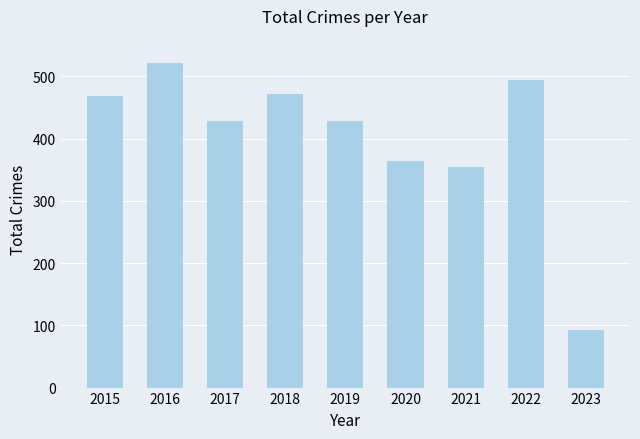

Is it true that the value at 2023 is 92?

True